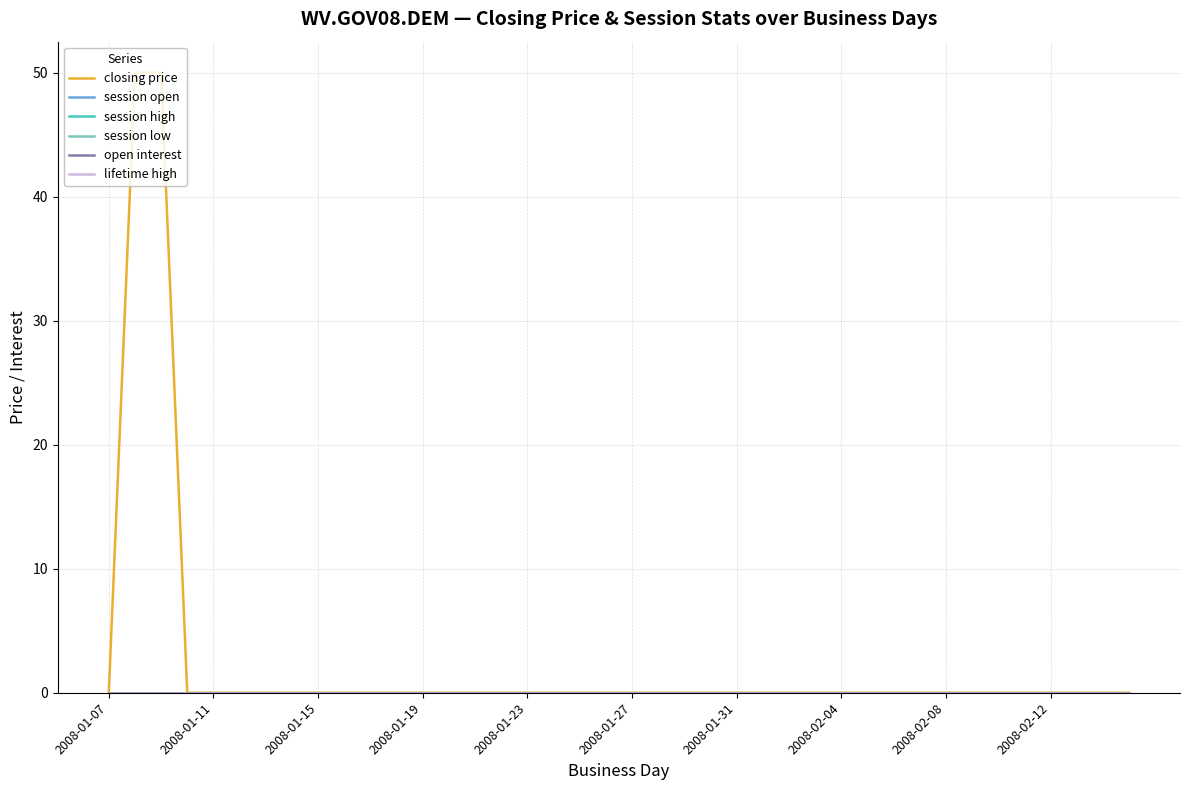

Does the chart have visible grid lines?

Yes